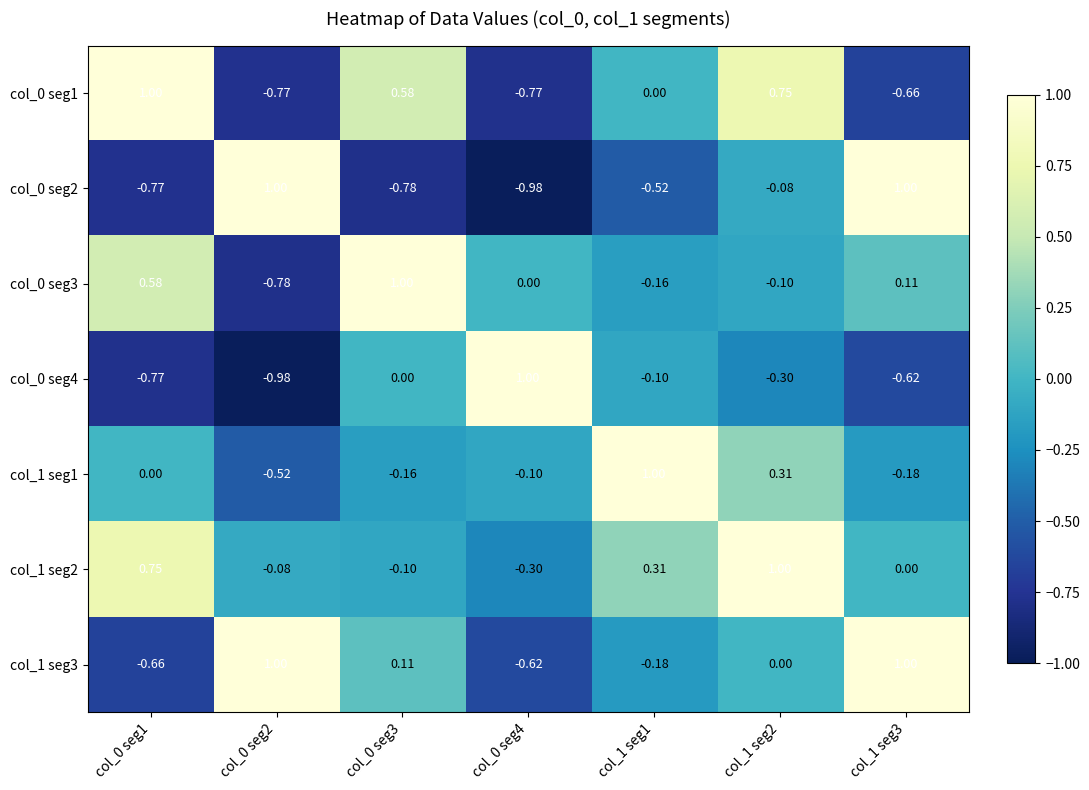

How many values in the col_1 seg3 series are below 0?

3